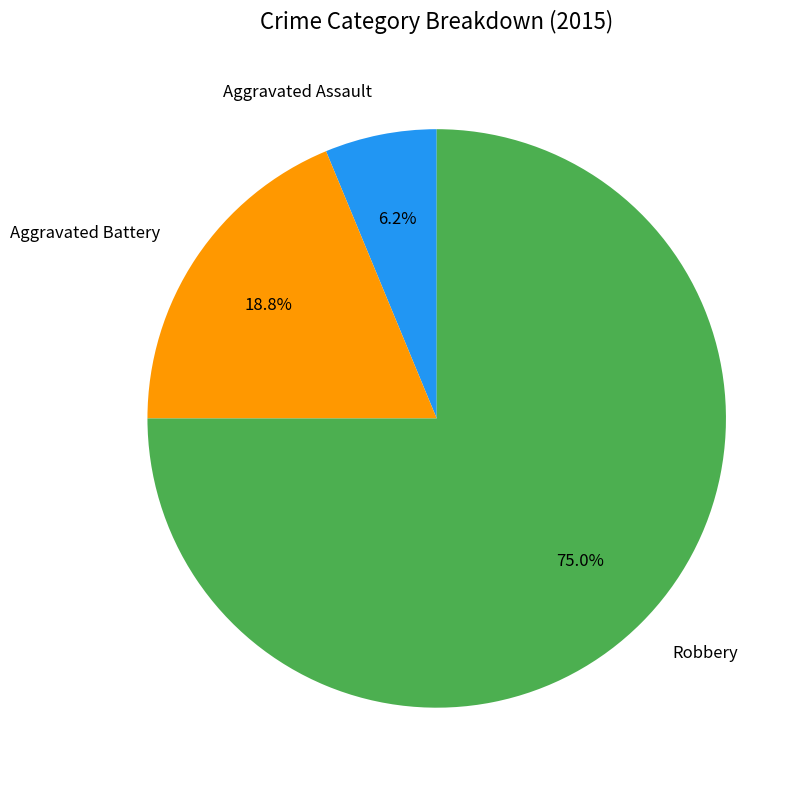

To the nearest percent, what is the difference between the Aggravated Battery and Robbery slice percentages?

56%